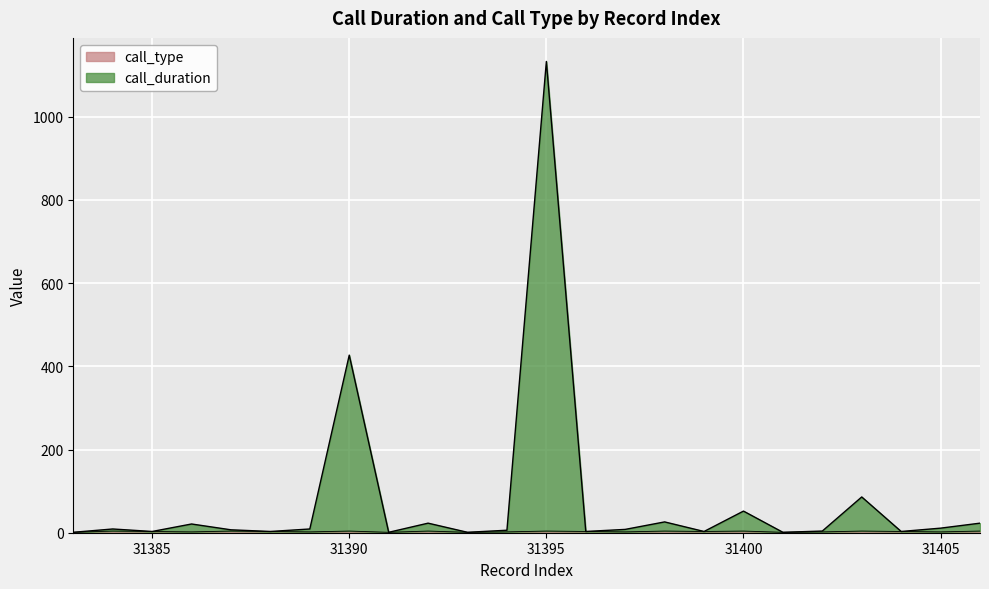

What is the average value of the call_duration series?

78